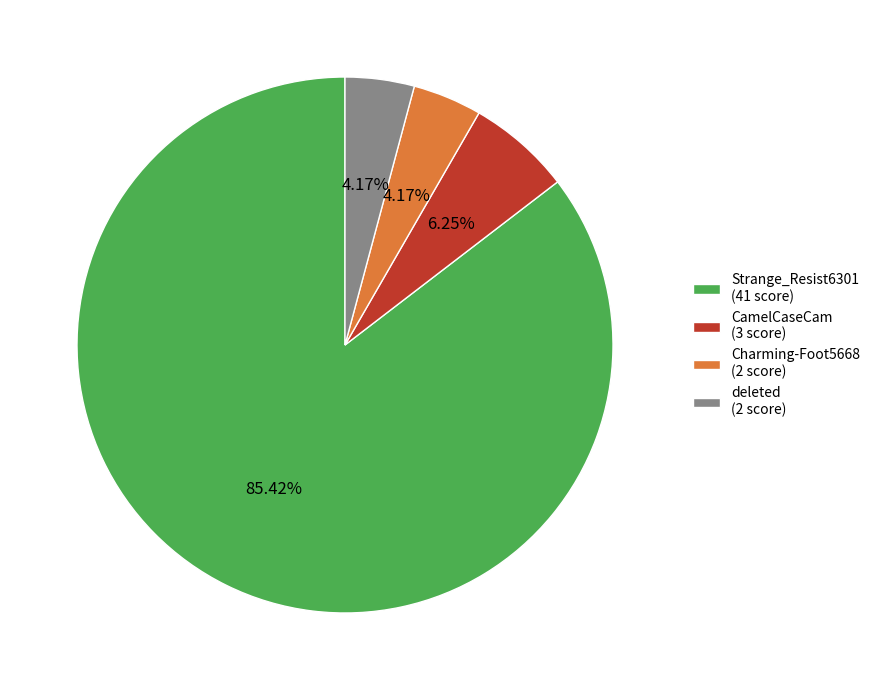

Which category has the biggest portion of the pie?

Strange_Resist6301